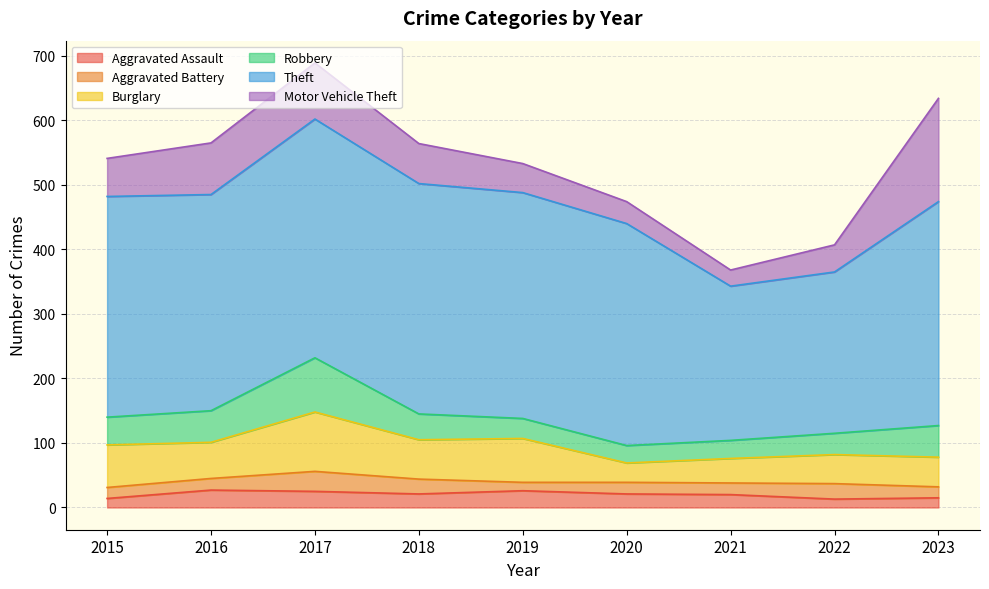

After their last crossing, which series has the higher values: Motor Vehicle Theft or Burglary?

Motor Vehicle Theft